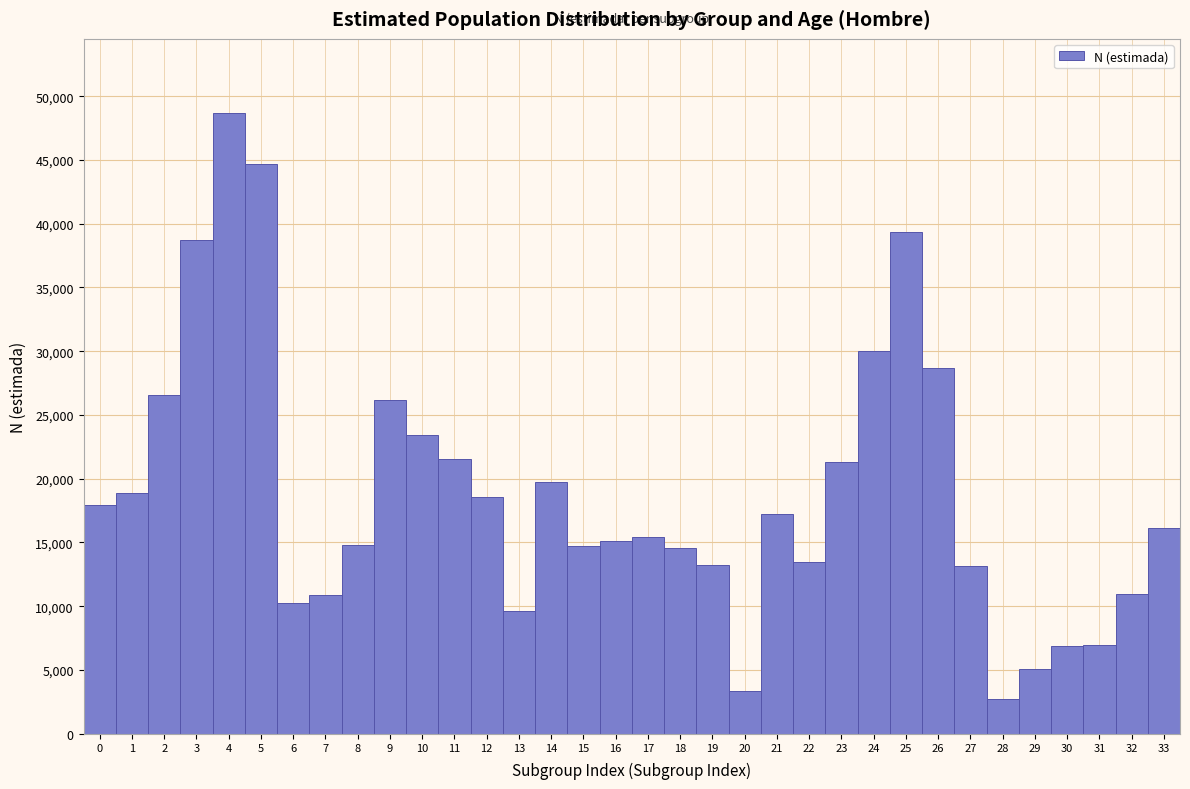

Reading left to right, list every bar in this chart as the range it spans on the x-axis followed by its height. The values are not printed on the chart, so give them approximately, as read against the axis.

-0.5 to 0.5: 18000
0.5 to 1.5: 19000
1.5 to 2.5: 26500
2.5 to 3.5: 38500
3.5 to 4.5: 48500
4.5 to 5.5: 44500
5.5 to 6.5: 10500
6.5 to 7.5: 11000
7.5 to 8.5: 15000
8.5 to 9.5: 26000
9.5 to 10.5: 23500
10.5 to 11.5: 21500
11.5 to 12.5: 18500
12.5 to 13.5: 9500
13.5 to 14.5: 19500
14.5 to 15.5: 14500
15.5 to 16.5: 15000
16.5 to 17.5: 15500
17.5 to 18.5: 14500
18.5 to 19.5: 13500
19.5 to 20.5: 3500
20.5 to 21.5: 17000
21.5 to 22.5: 13500
22.5 to 23.5: 21500
23.5 to 24.5: 30000
24.5 to 25.5: 39500
25.5 to 26.5: 28500
26.5 to 27.5: 13000
27.5 to 28.5: 2500
28.5 to 29.5: 5000
29.5 to 30.5: 7000
30.5 to 31.5: 7000
31.5 to 32.5: 11000
32.5 to 33.5: 16000